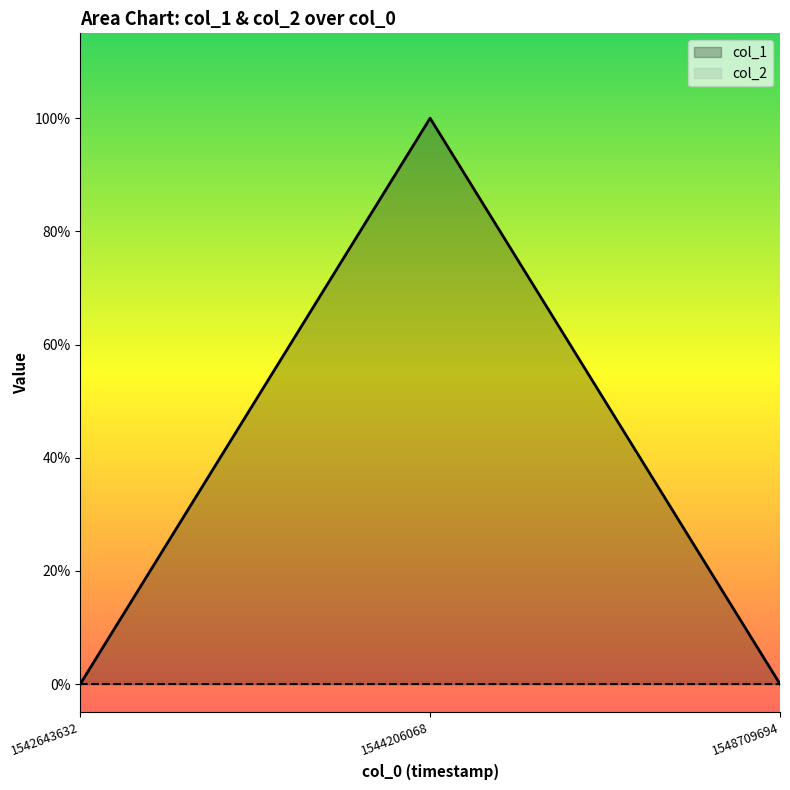

What is the sum of the values at 1542643632 and 1544206068?

1